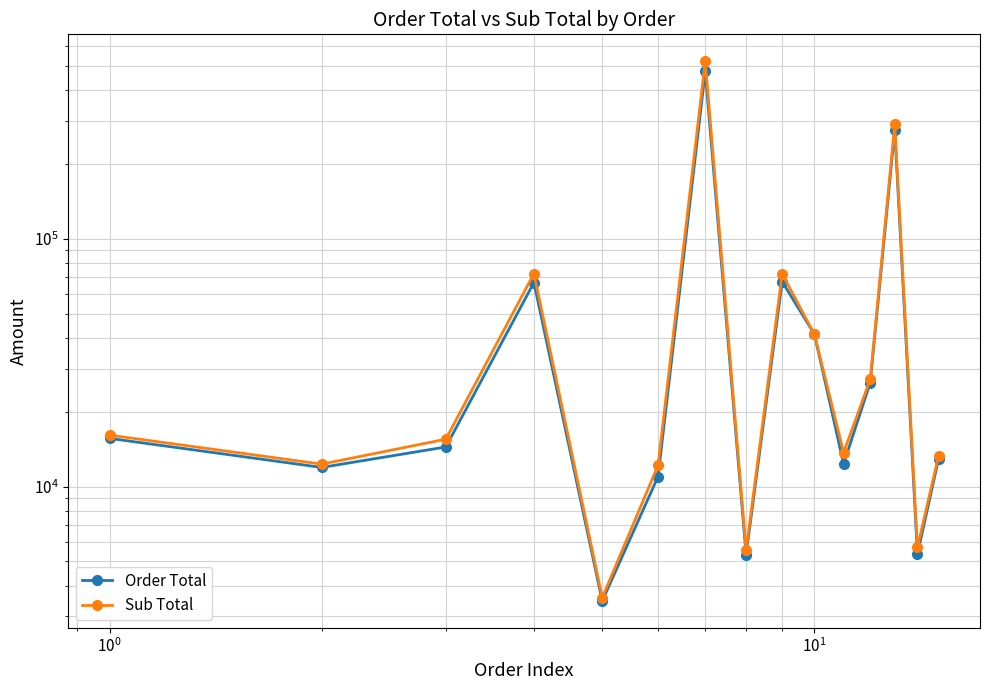

What are all the series names shown in the legend?

Order Total, Sub Total